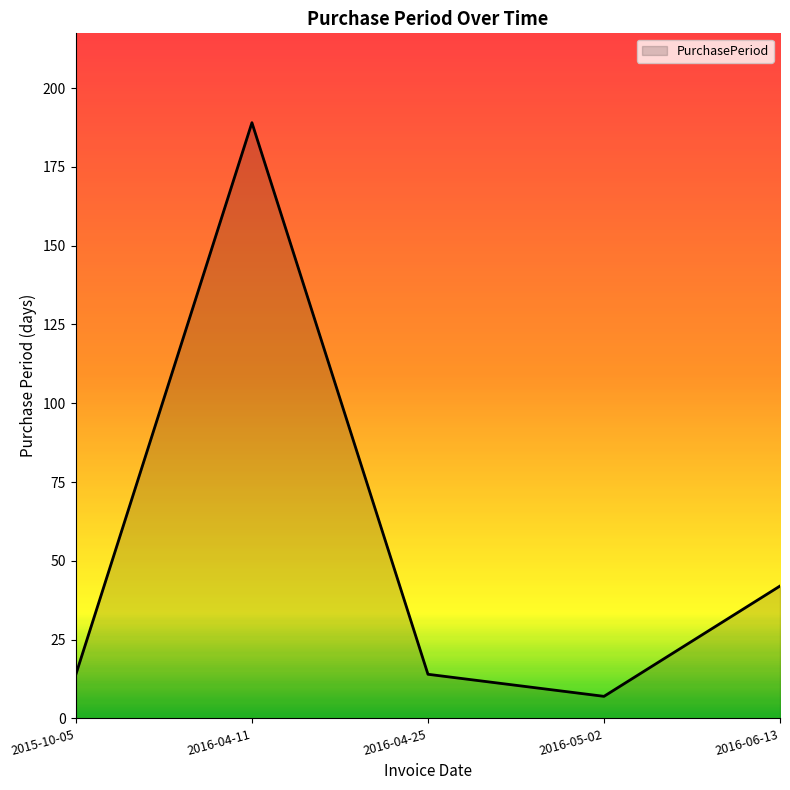

What is the difference between the values at 2016-04-11 and 2016-05-02?

182